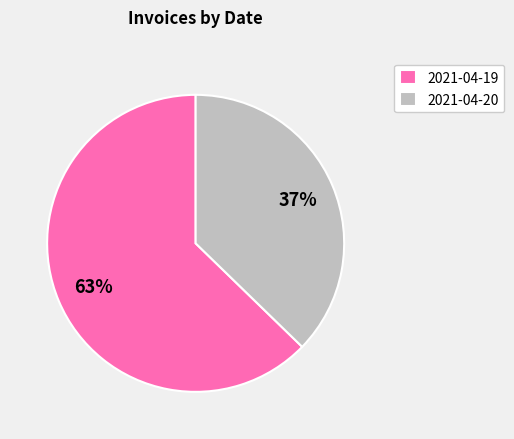

Which category has the smallest portion of the pie?

2021-04-20